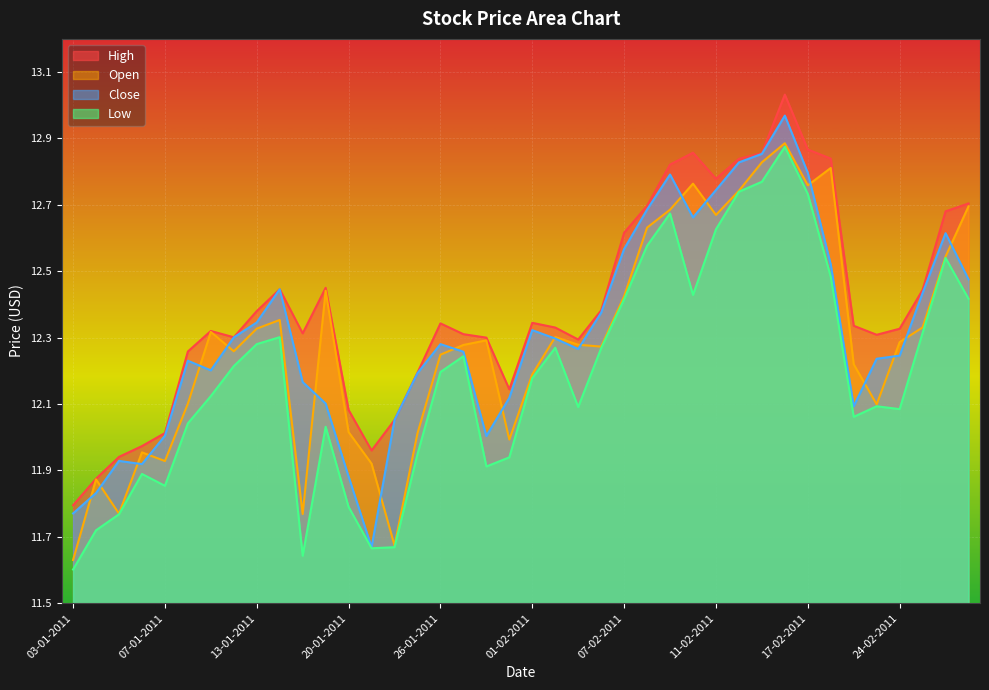

Which category has the lowest value in the High series?

03-01-2011